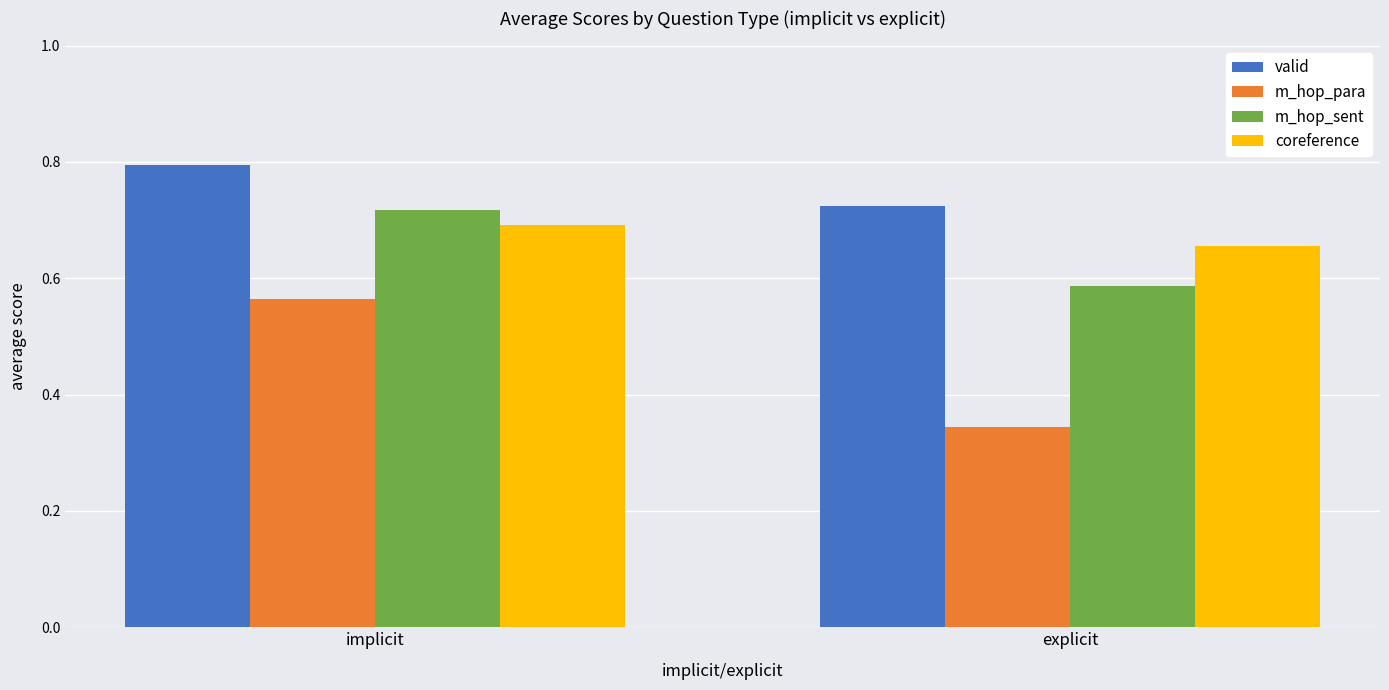

What are all the series names shown in the legend?

valid, m_hop_para, m_hop_sent, coreference